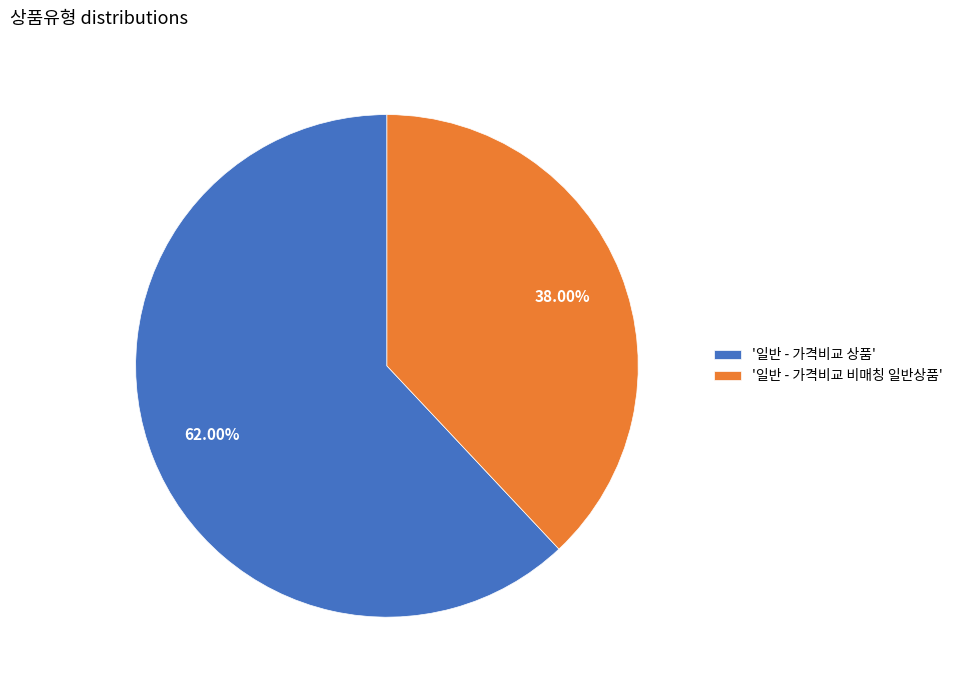

Which category has the smallest portion of the pie?

'일반 - 가격비교 비매칭 일반상품'